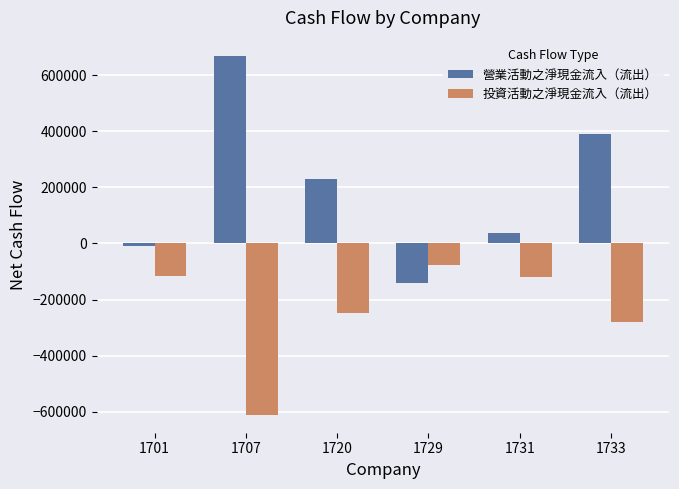

What is the value of the 投資活動之淨現金流入（流出） bar at the 6th from the left?

-280297